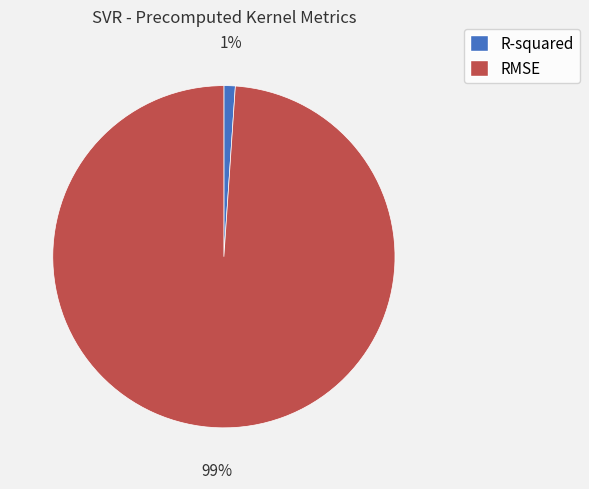

Does R-squared account for over 50% of the chart?

No